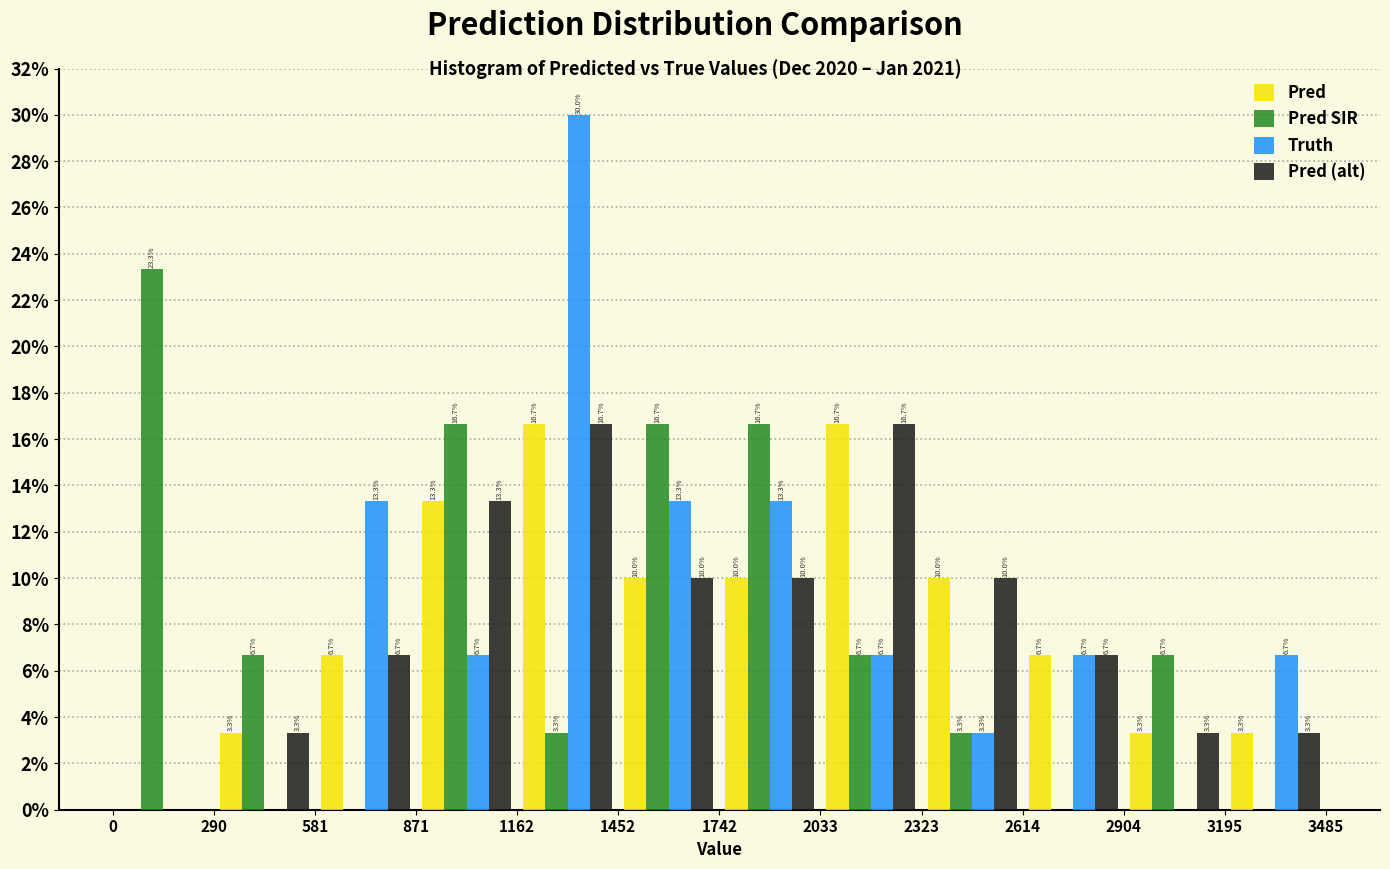

In the Truth series, which range on the x-axis has the tallest bar?

1162 to 1452